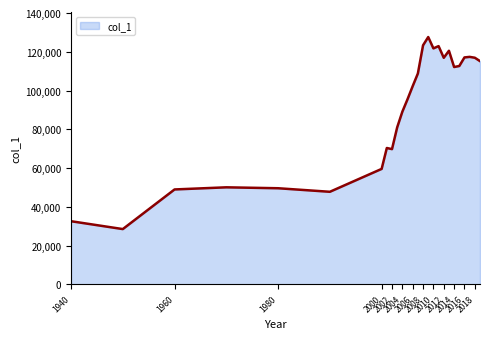

True or false: the data has more than 2 interior local peaks.

True